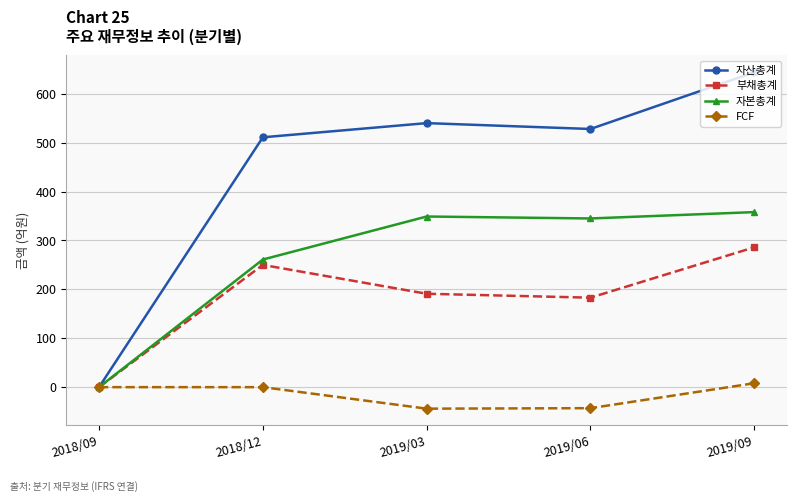

How many series are shown in this chart?

4